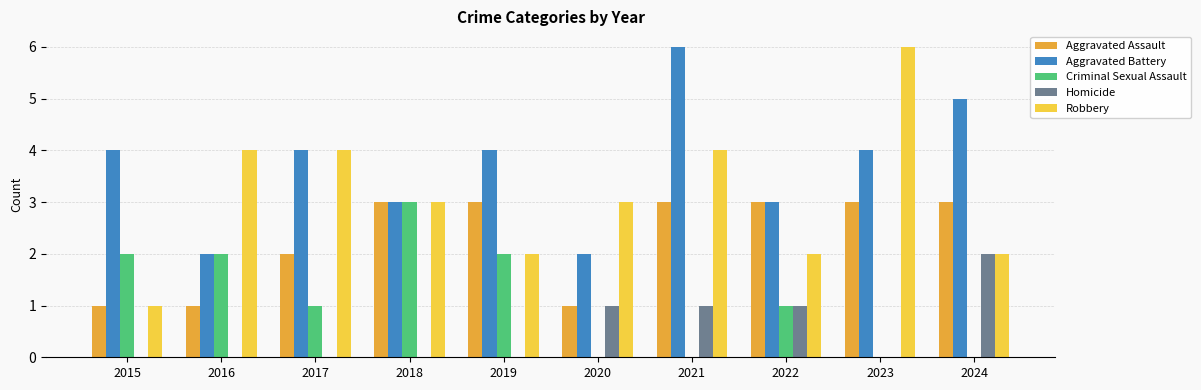

Is it true that Robbery equals 3 at 2018?

True